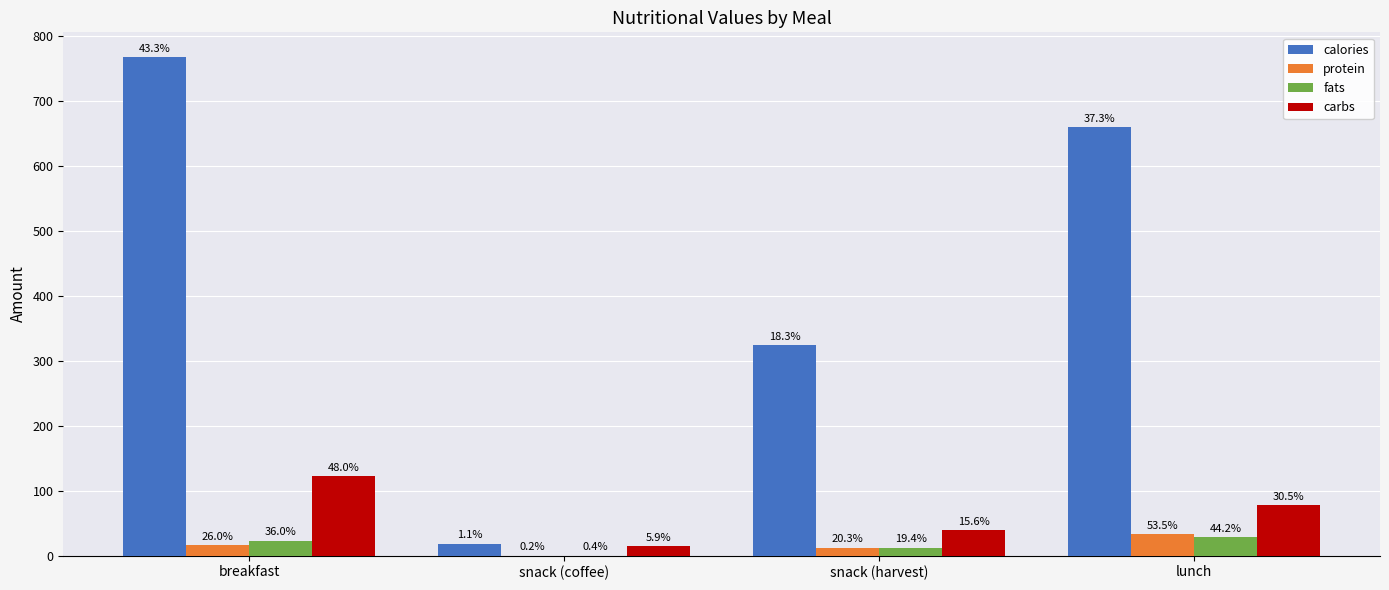

What position from the left is breakfast?

1